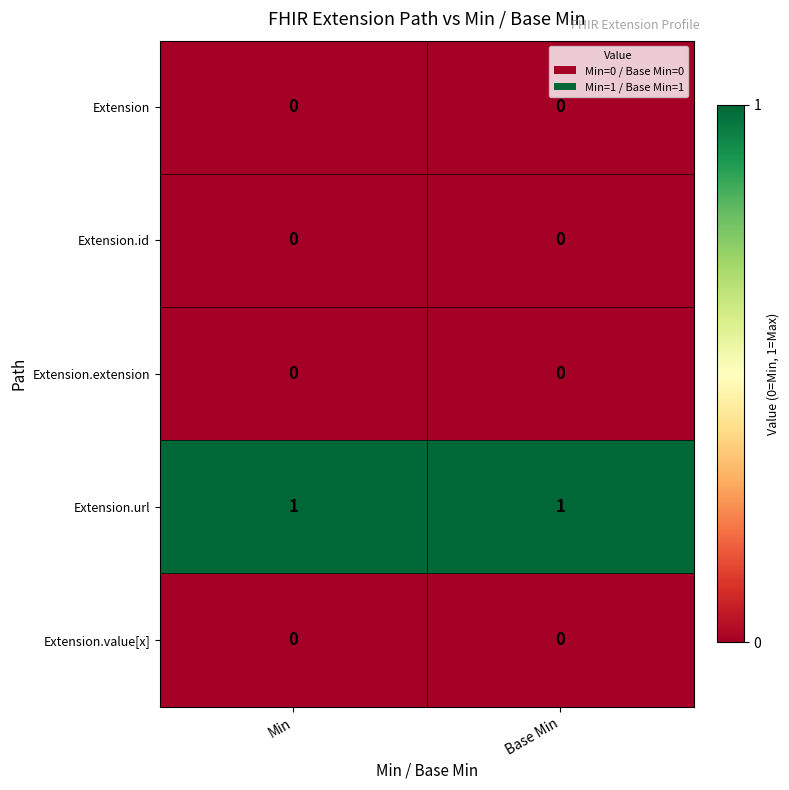

What is the difference between the highest and lowest values at Min?

1